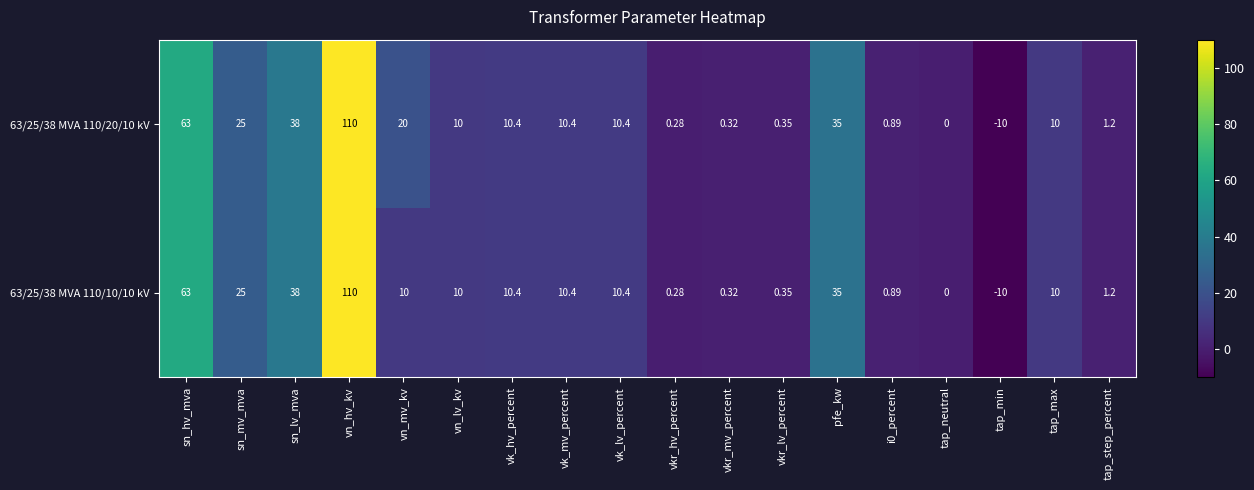

At which label does 63/25/38 MVA 110/10/10 kV first exceed 10?

sn_hv_mva